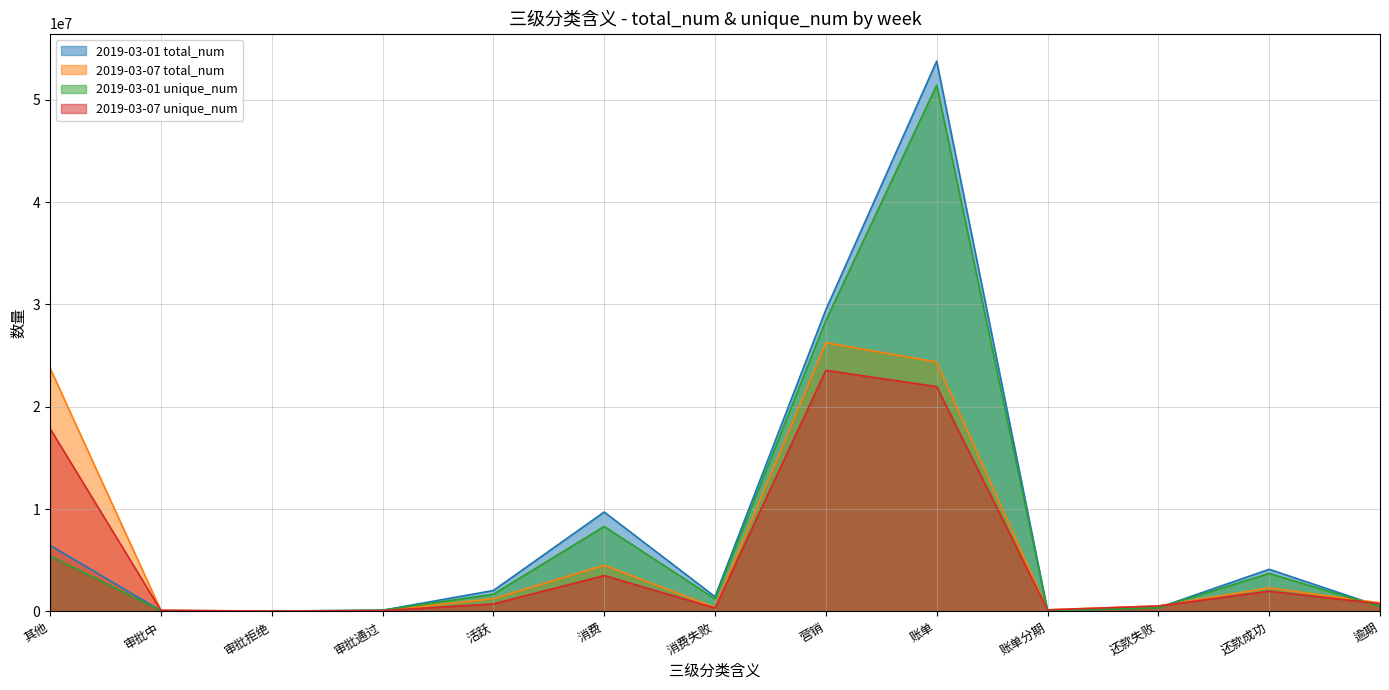

How many times do 2019-03-07 unique_num and 2019-03-01 unique_num cross each other?

4